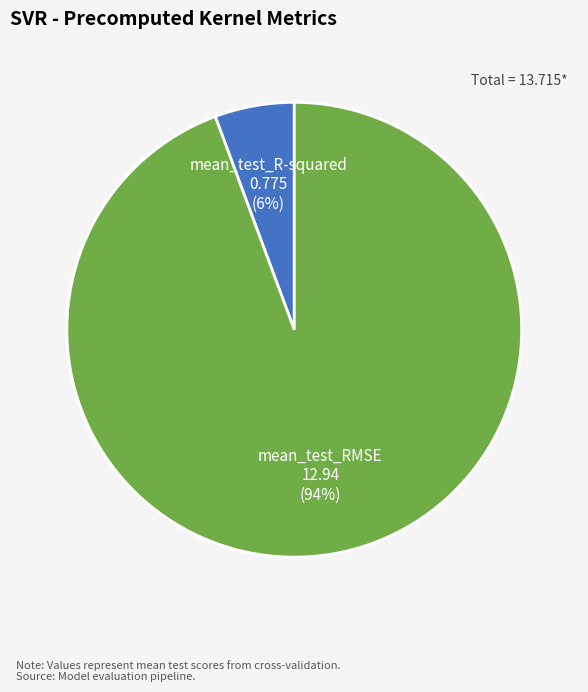

Which slice is the smallest?

mean_test_R-squared